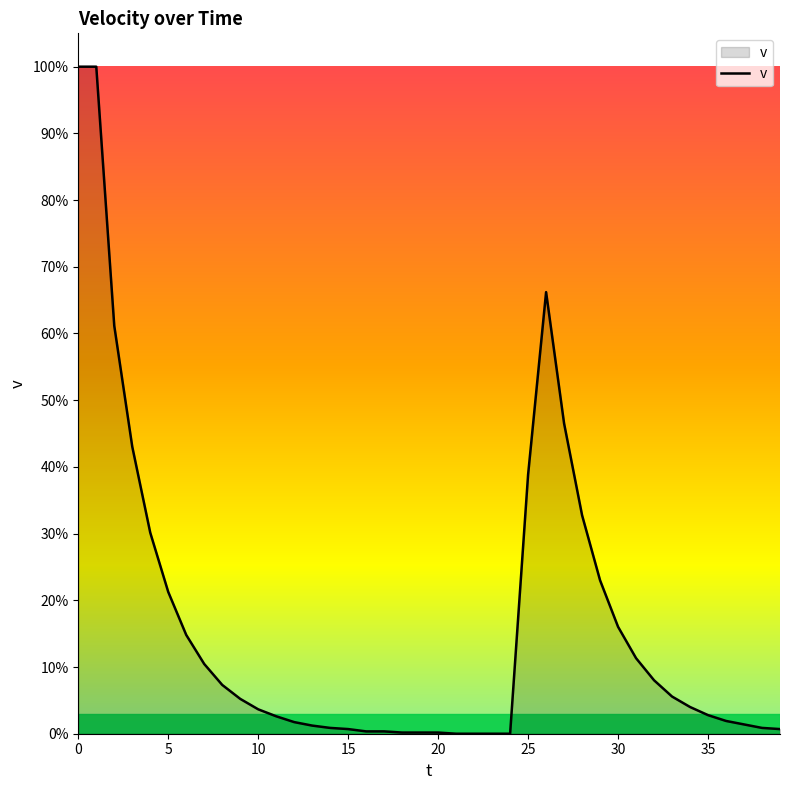

Does the chart display data point markers on the line(s)?

No